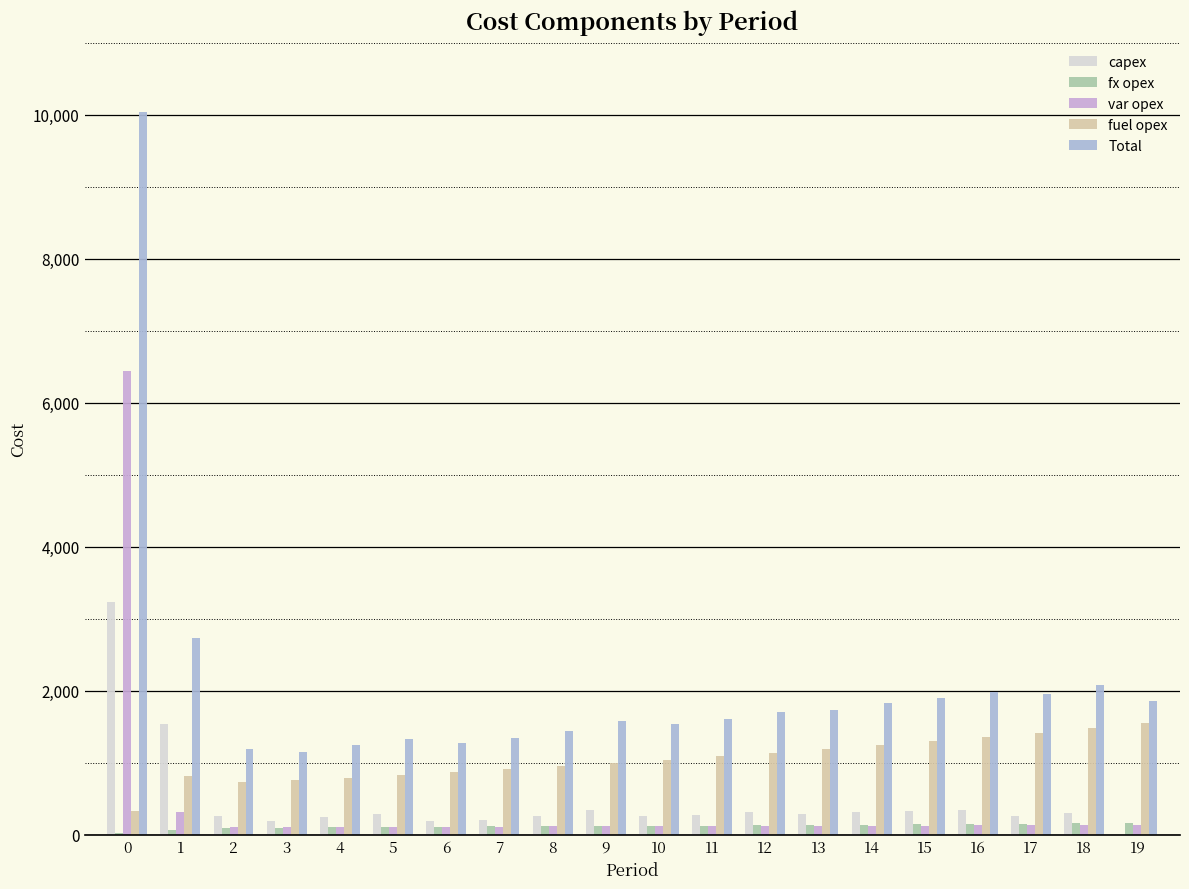

How many values in capex are above zero?

19